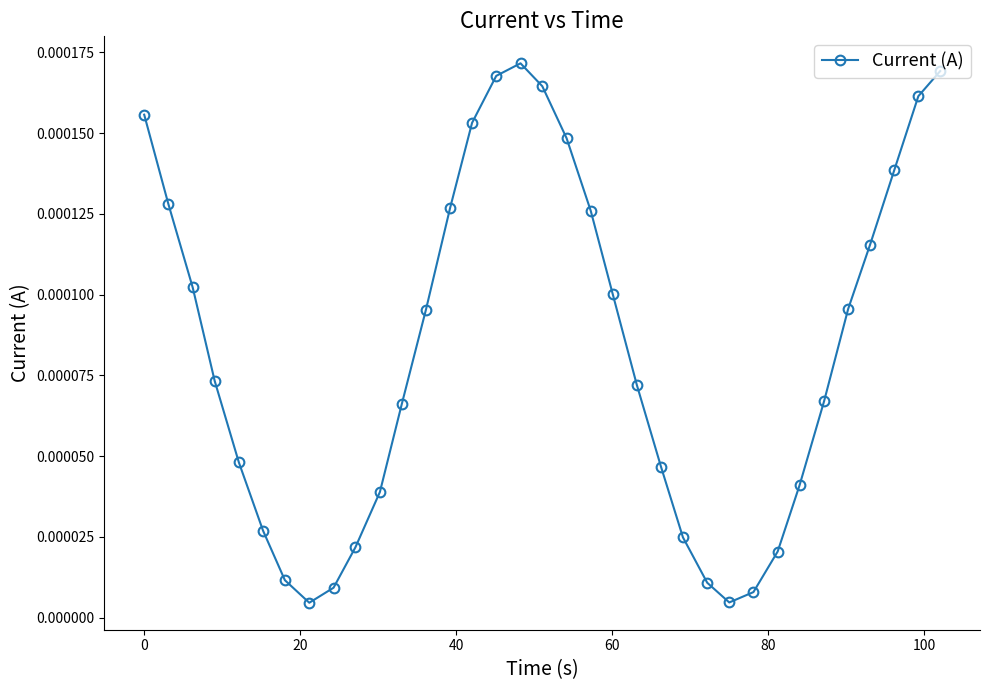

How many points are higher than both their immediate neighbors (excluding endpoints)?

1